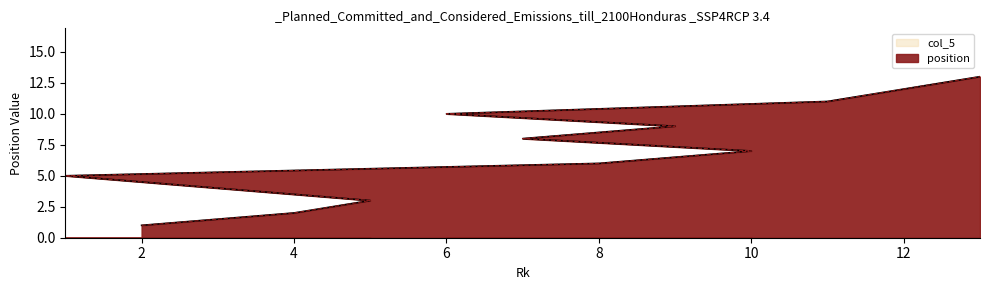

What is the average value of the col_5 series?

7